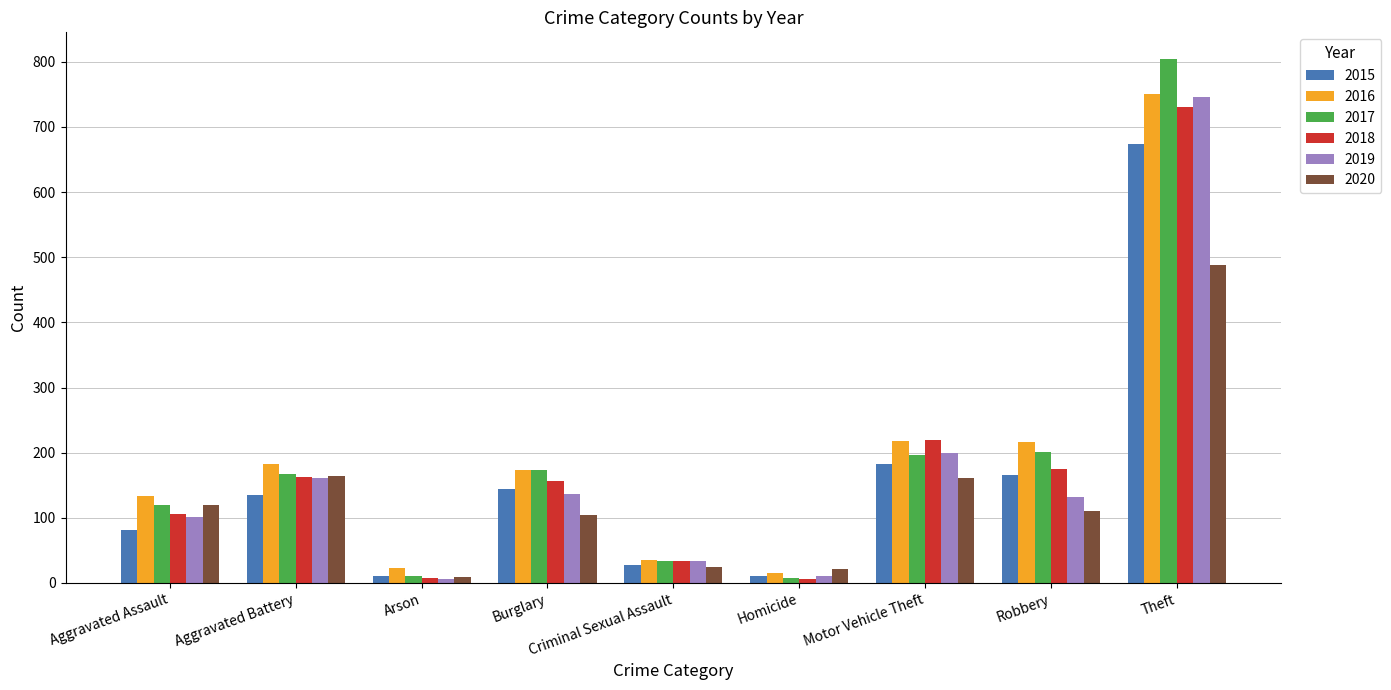

Is it true that 2019 equals 101 at Aggravated Assault?

True